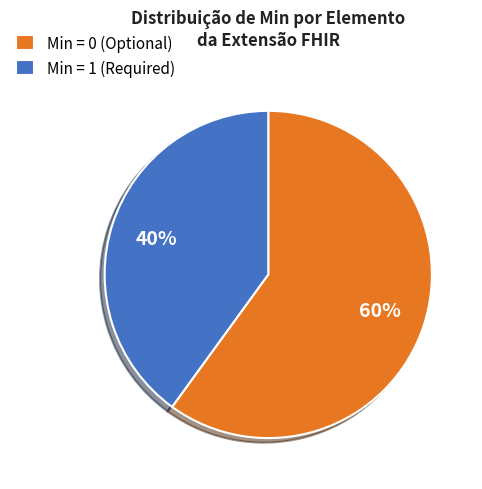

To the nearest percent, what percentage of the pie is Min = 0 (Optional)?

60%